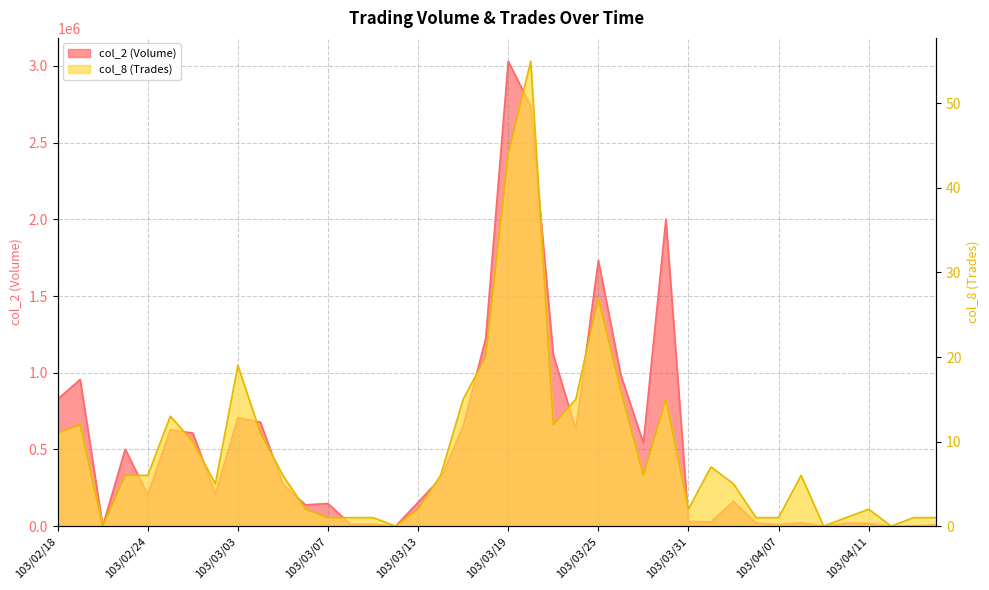

What is the difference between the highest and lowest values at 103/03/18?

1223890